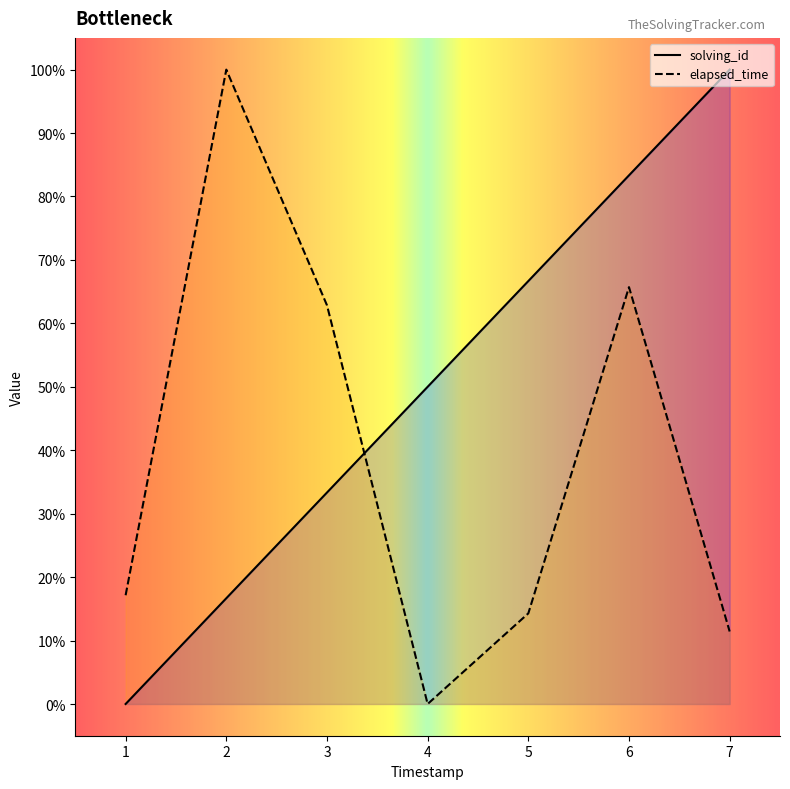

Is the value of elapsed_time at 5 greater than the value of solving_id at 2?

No